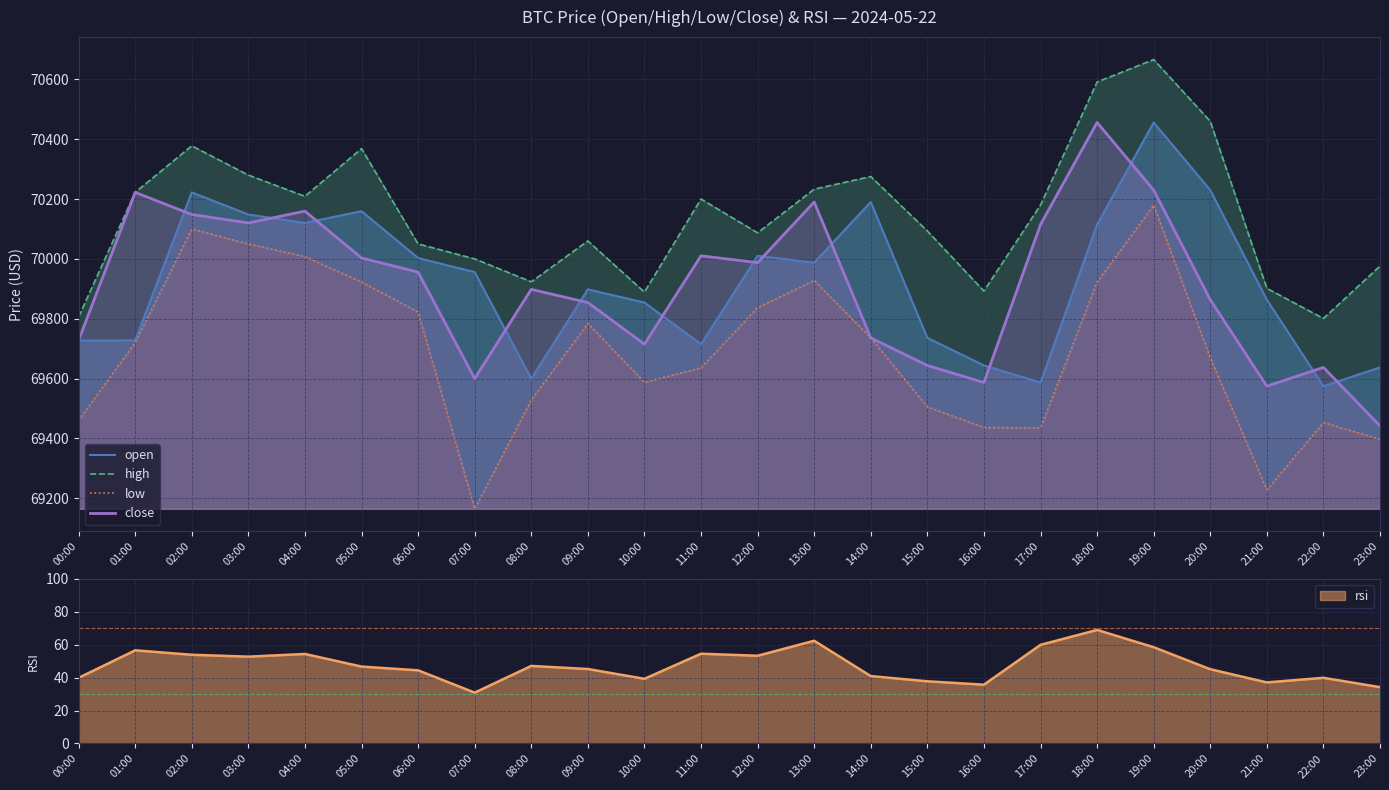

How many data points in low are above 69720?

12